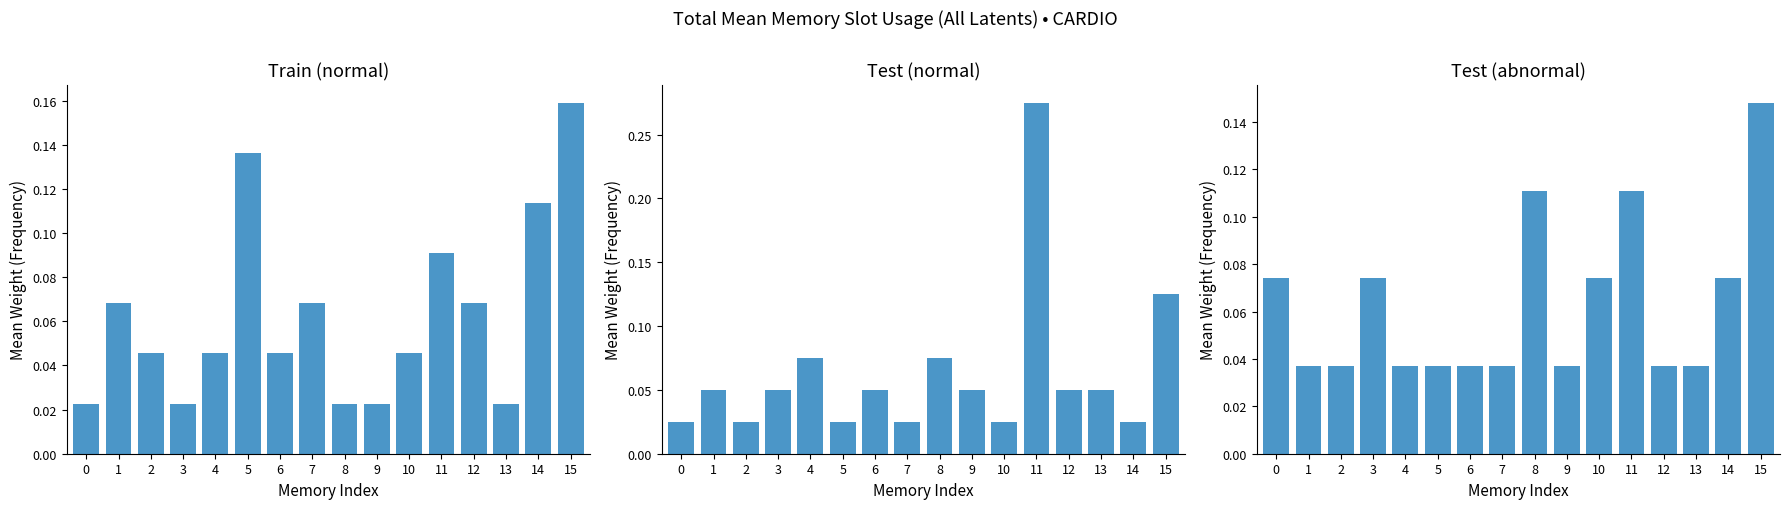

What are all the series names shown in the legend?

Train (normal), Test (normal), Test (abnormal)